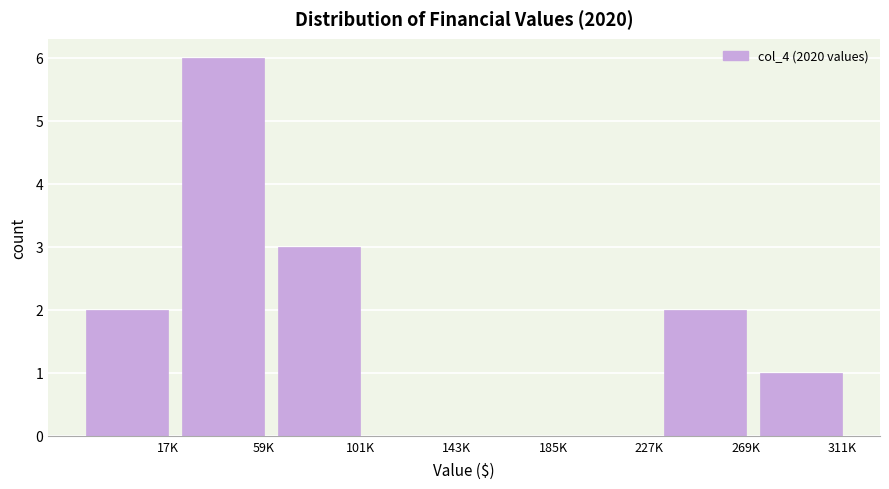

Reading right to left, list all the values displayed in this chart.

311K=1	269K=2	227K=0	185K=0	143K=0	101K=3	59K=6	17K=2